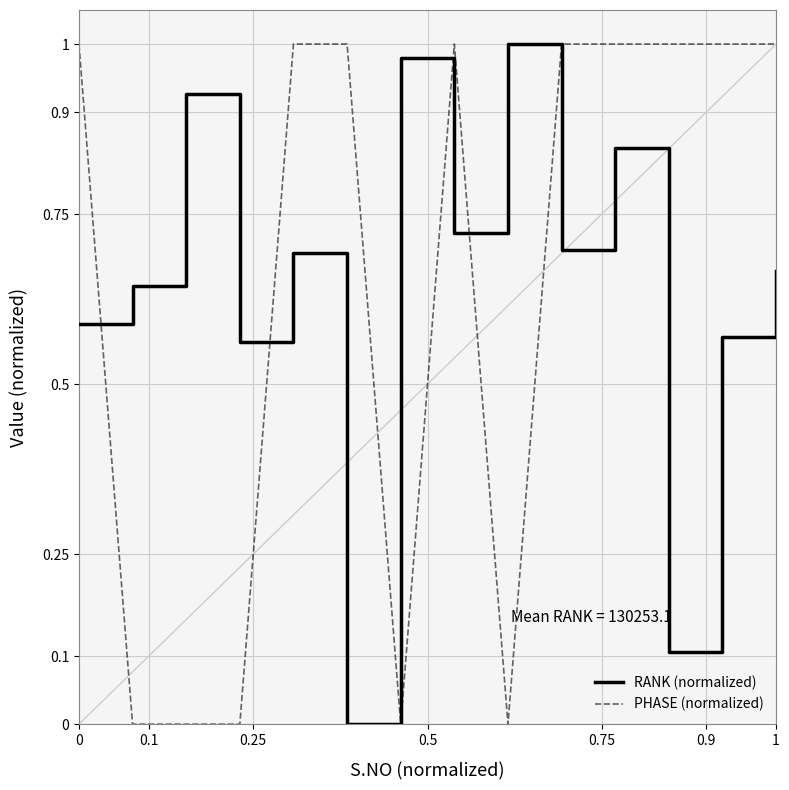

Which series ends up on top after the final intersection of RANK (normalized) and PHASE (normalized)?

PHASE (normalized)